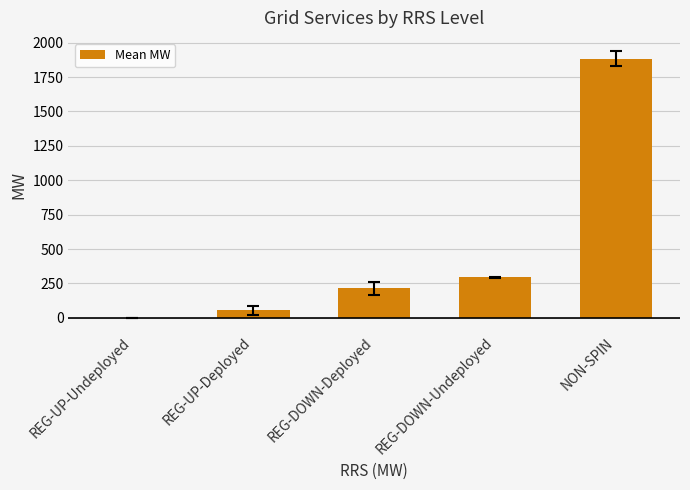

The value at REG-DOWN-Deployed is 146.6. True or false?

False